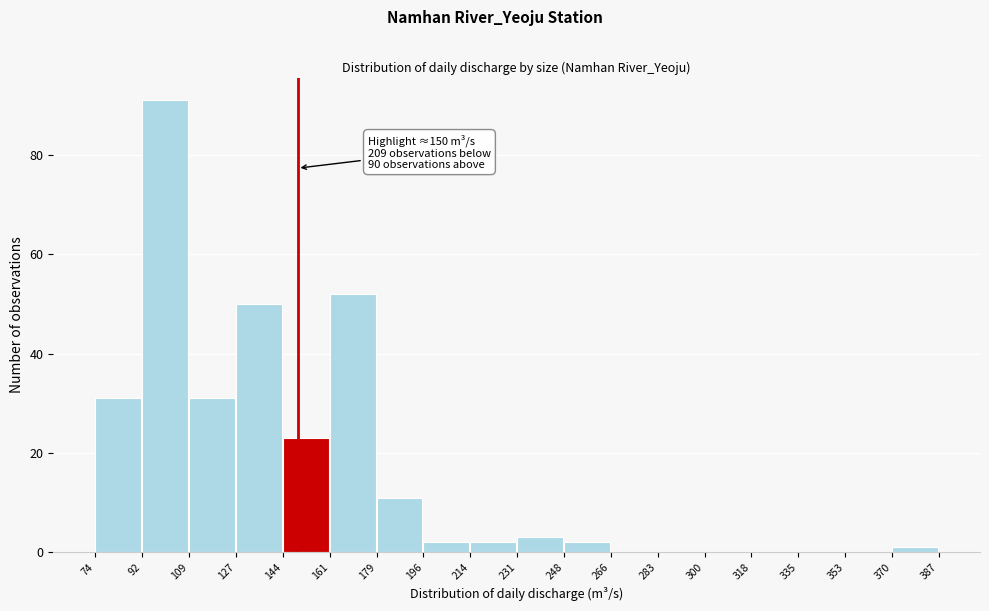

Over which range of the x-axis is the bar tallest?

92 to 109